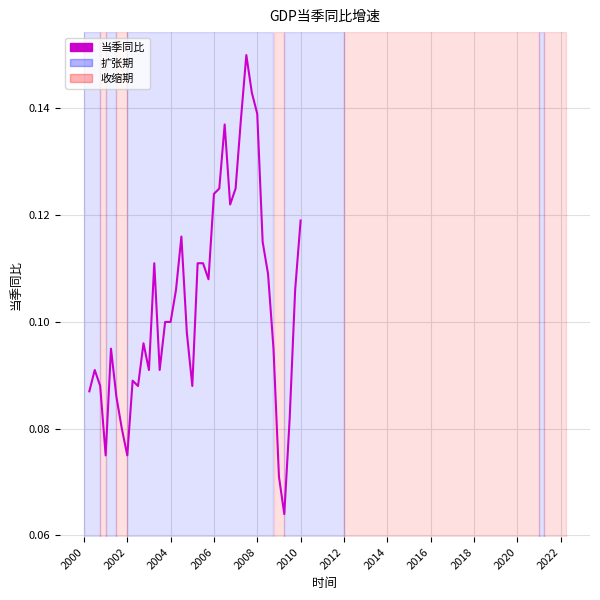

Reading left to right, transcribe all the data shown in this chart.

0.1	0.1	0.1	0.1	0.1	0.1	0.1	0.1	0.1	0.1	0.1	0.1	0.1	0.1	0.1	0.1	0.1	0.1	0.1	0.1	0.1	0.1	0.1	0.1	0.1	0.1	0.1	0.1	0.1	0.1	0.1	0.1	0.1	0.1	0.1	0.1	0.1	0.1	0.1	0.1